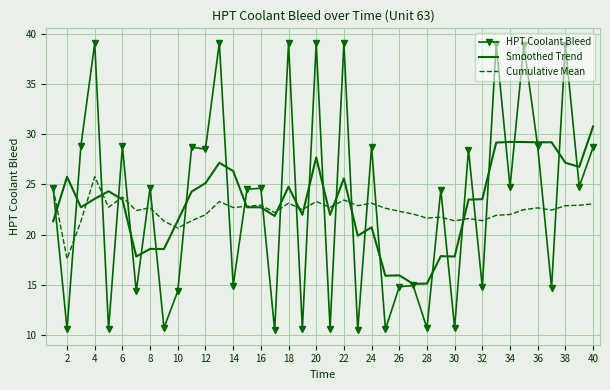

What is the maximum value shown in the chart?

39.1